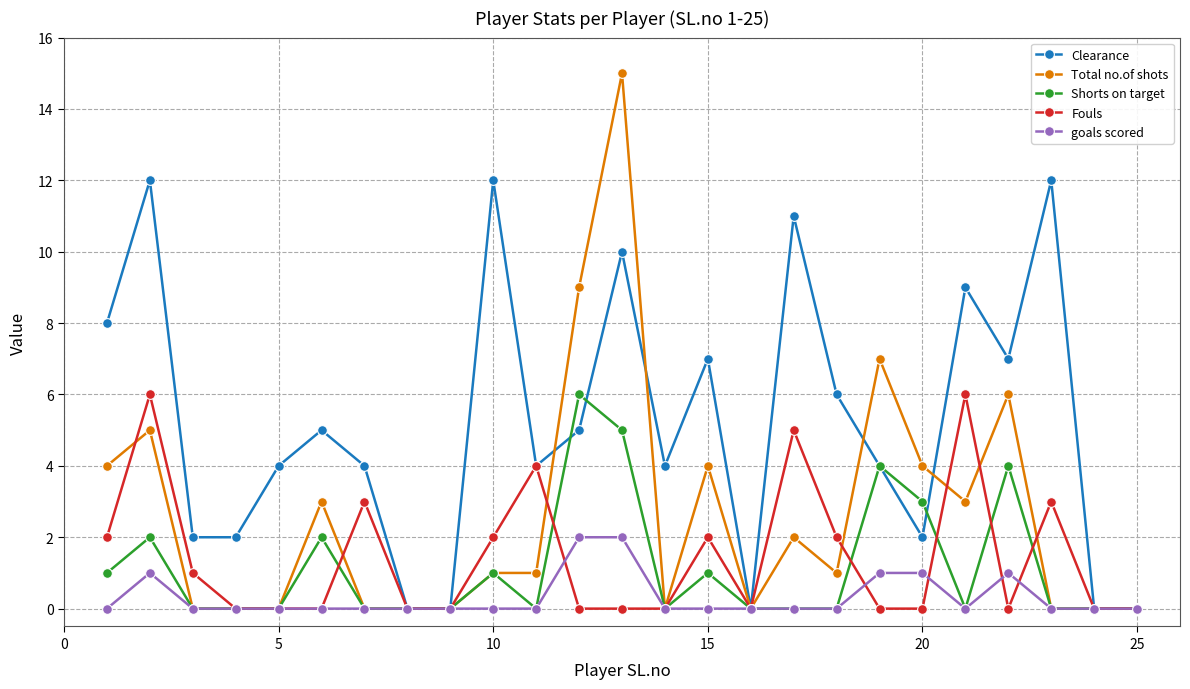

What are all the series names shown in the legend?

Clearance, Total no.of shots, Shorts on target, Fouls, goals scored